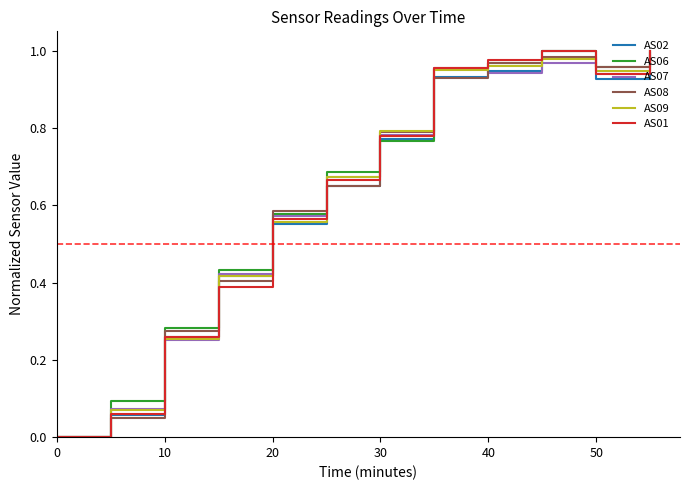

Which series has the widest spread of values?

AS02